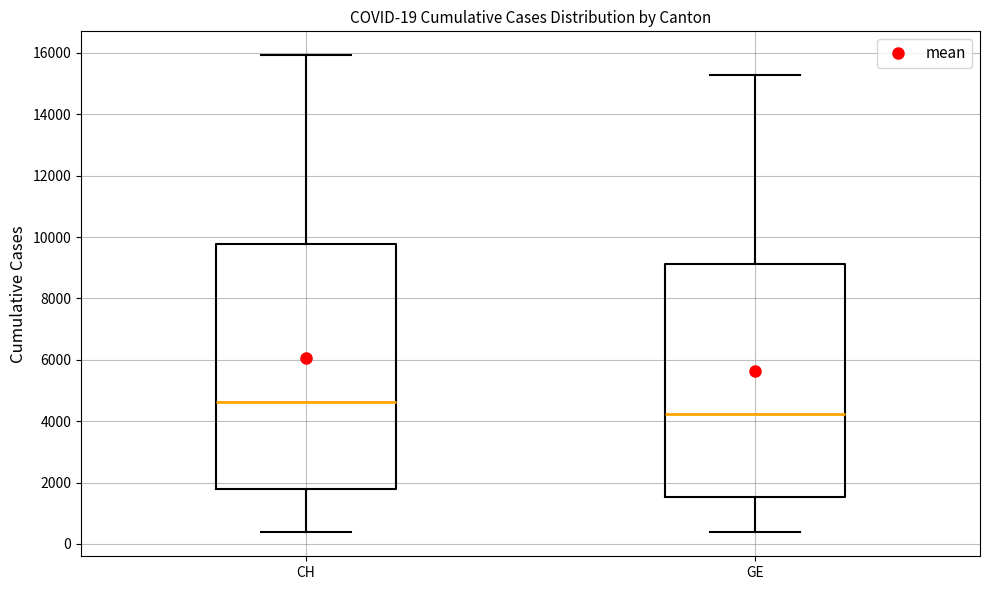

Which box's median line is the lowest?

GE